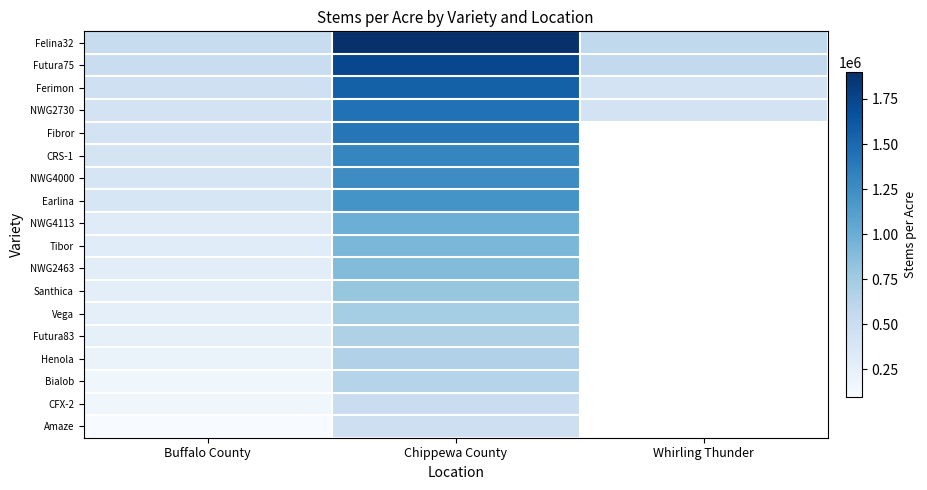

At which label does Tibor first exceed 920982?

Chippewa County